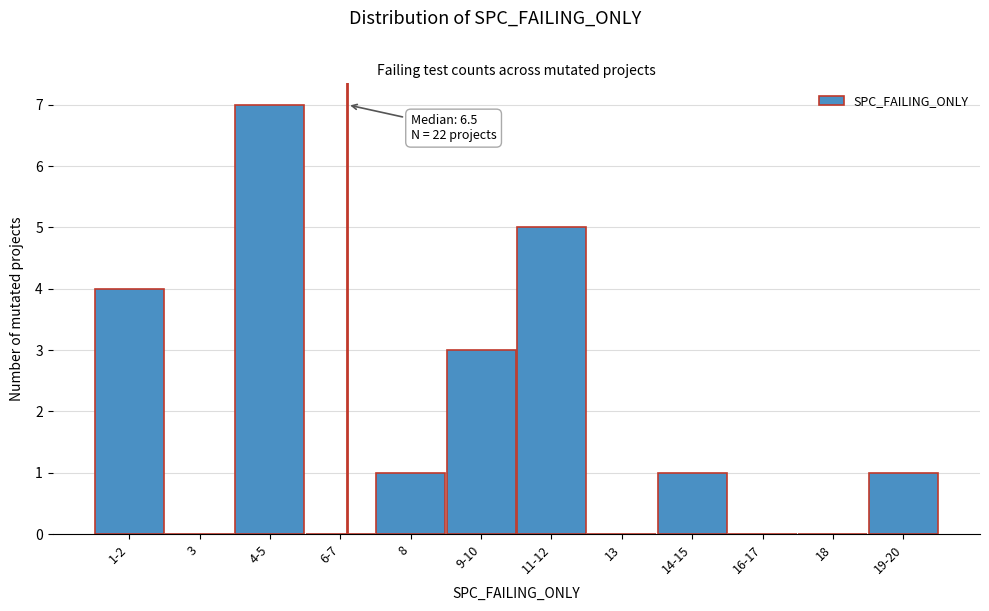

Reading right to left, what are all the values shown in this chart?

19-20=1	18=0	16-17=0	14-15=1	13=0	11-12=5	9-10=3	8=1	6-7=0	4-5=7	3=0	1-2=4